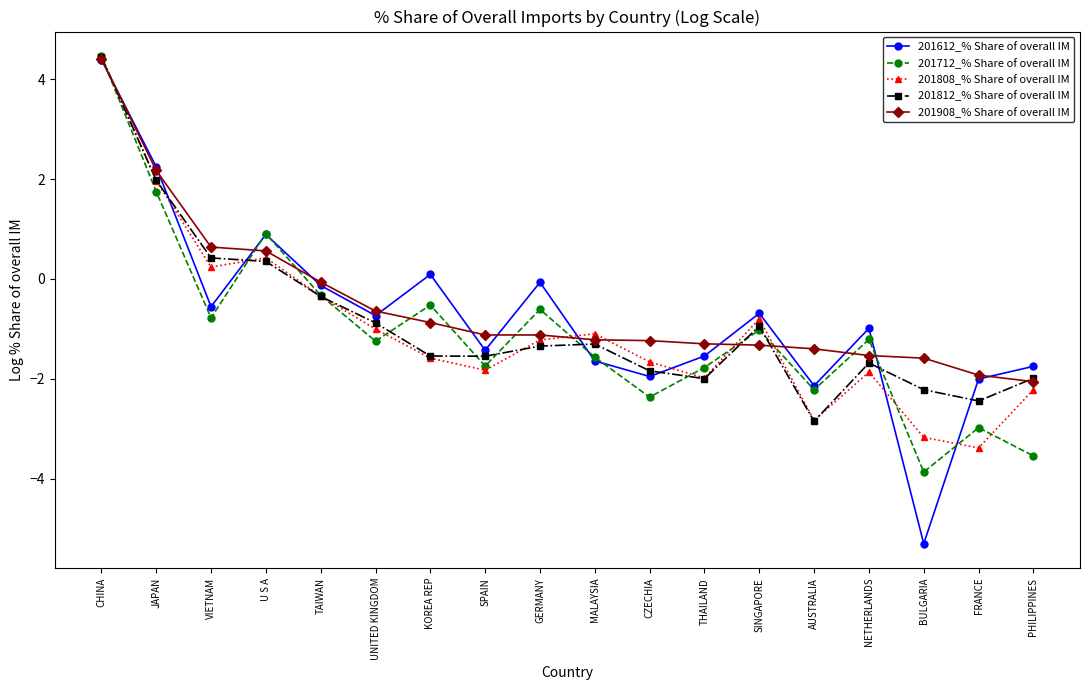

At which category does 201808_% Share of overall IM reach its first local peak?

U S A